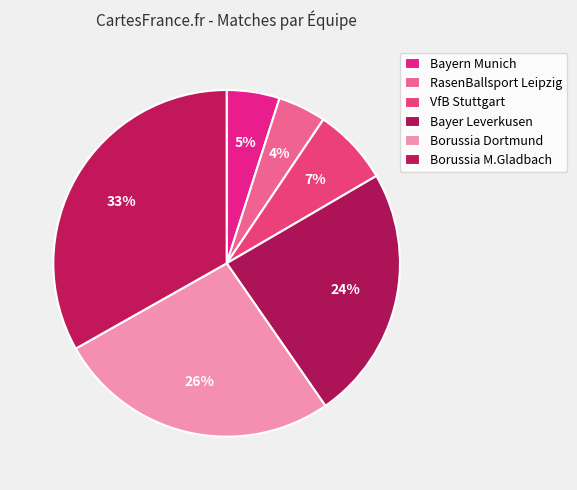

To the nearest percent, what is the difference between the largest and smallest slice percentages?

29%